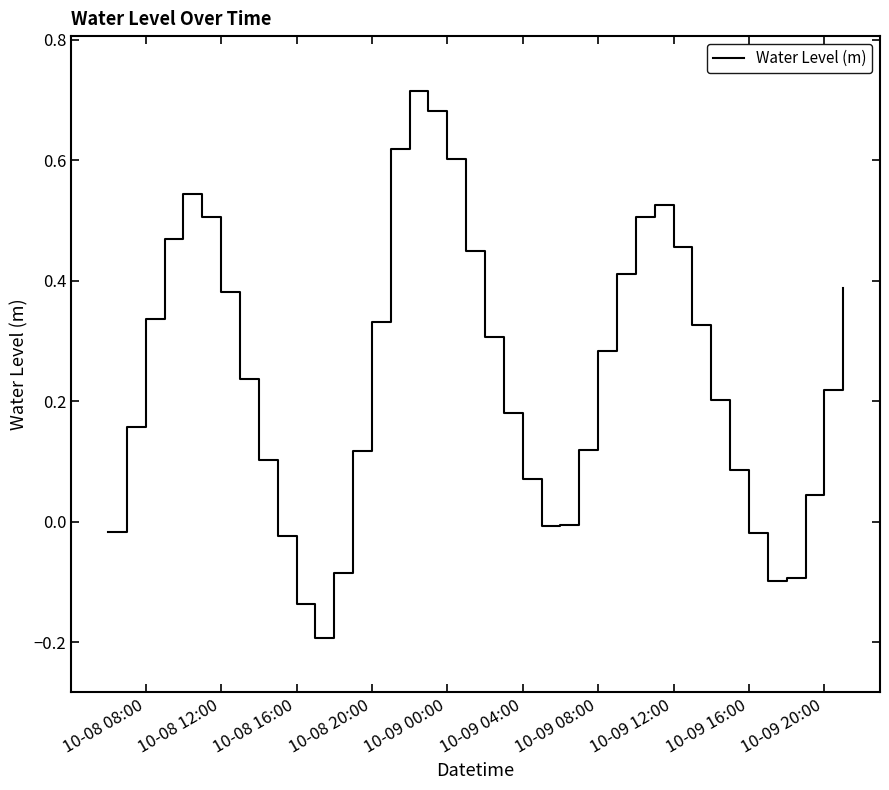

What is the difference between the maximum and minimum values?

0.9